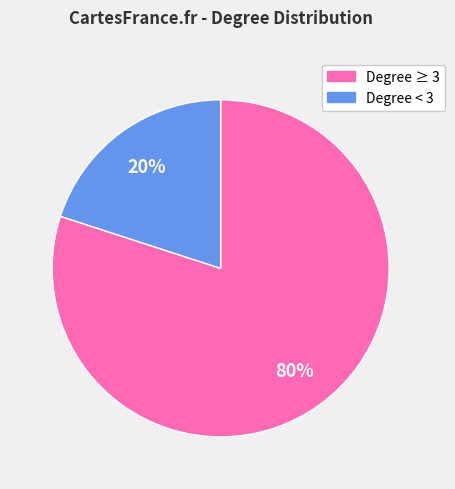

Does any single category account for the majority?

Yes